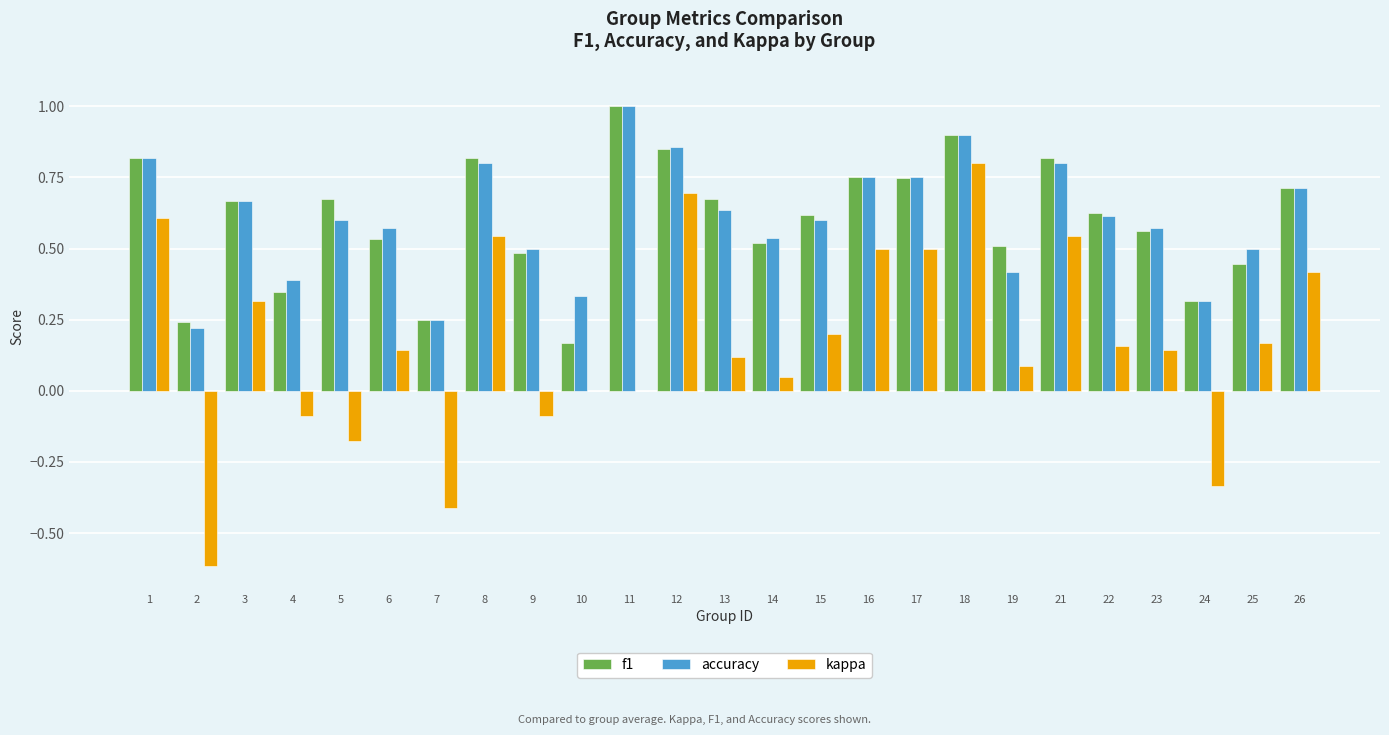

What is the sum of all f1 values?

15.1